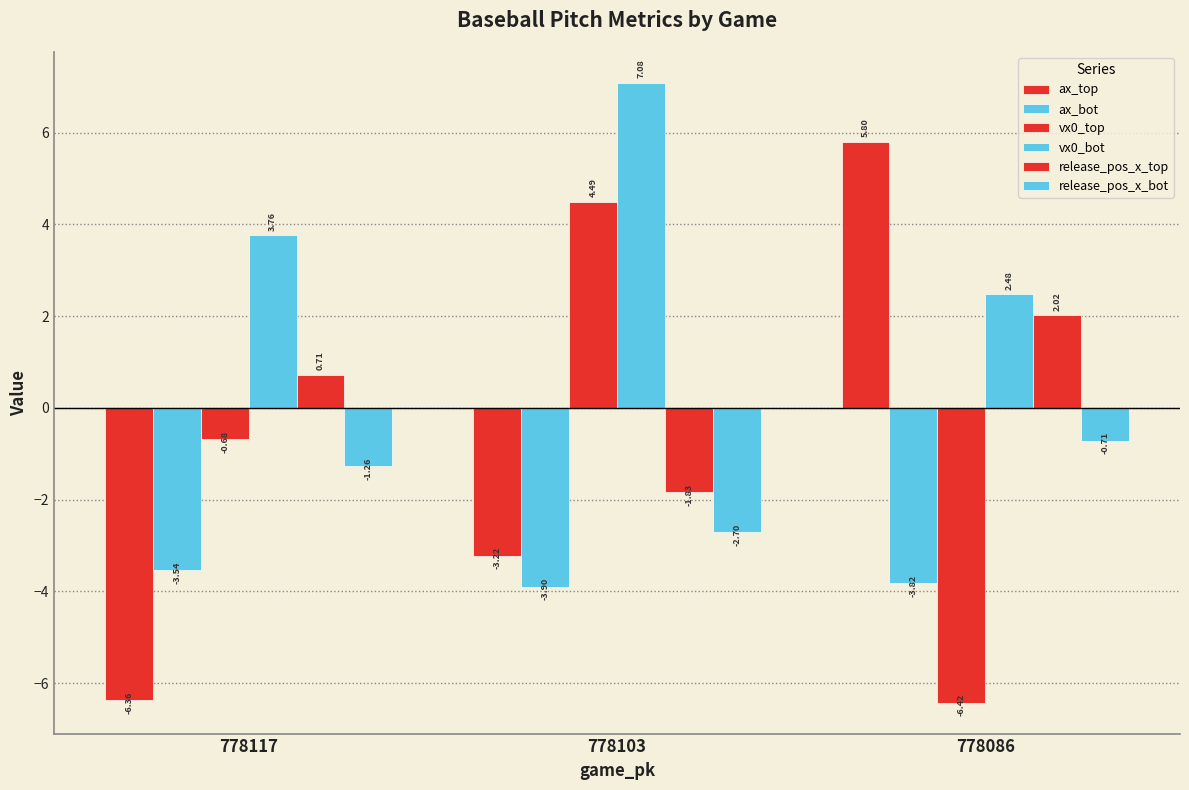

Where does the release_pos_x_top series first go above 0?

778117